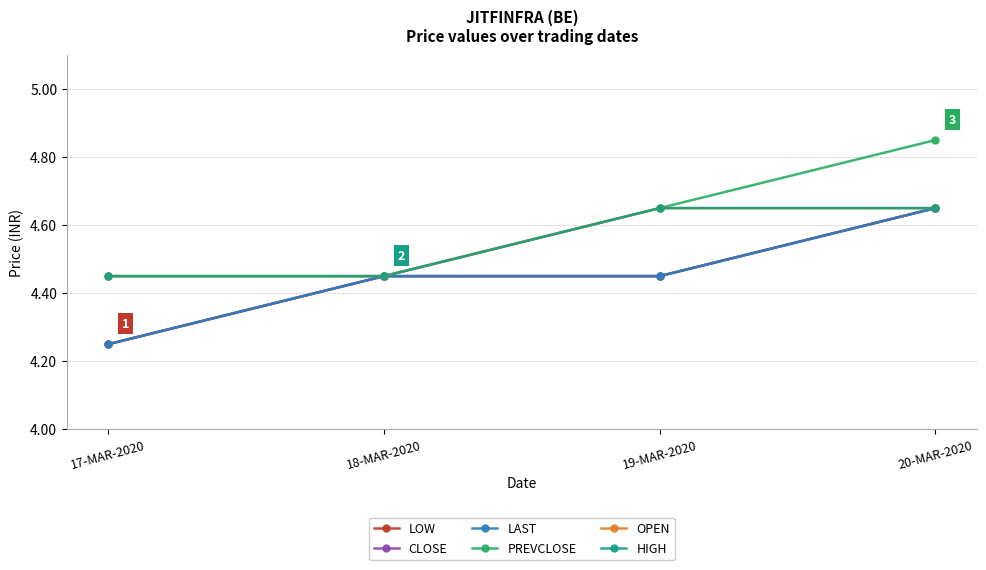

At 19-MAR-2020, list the series in order from smallest to largest.

LOW, CLOSE, LAST, PREVCLOSE, OPEN, HIGH